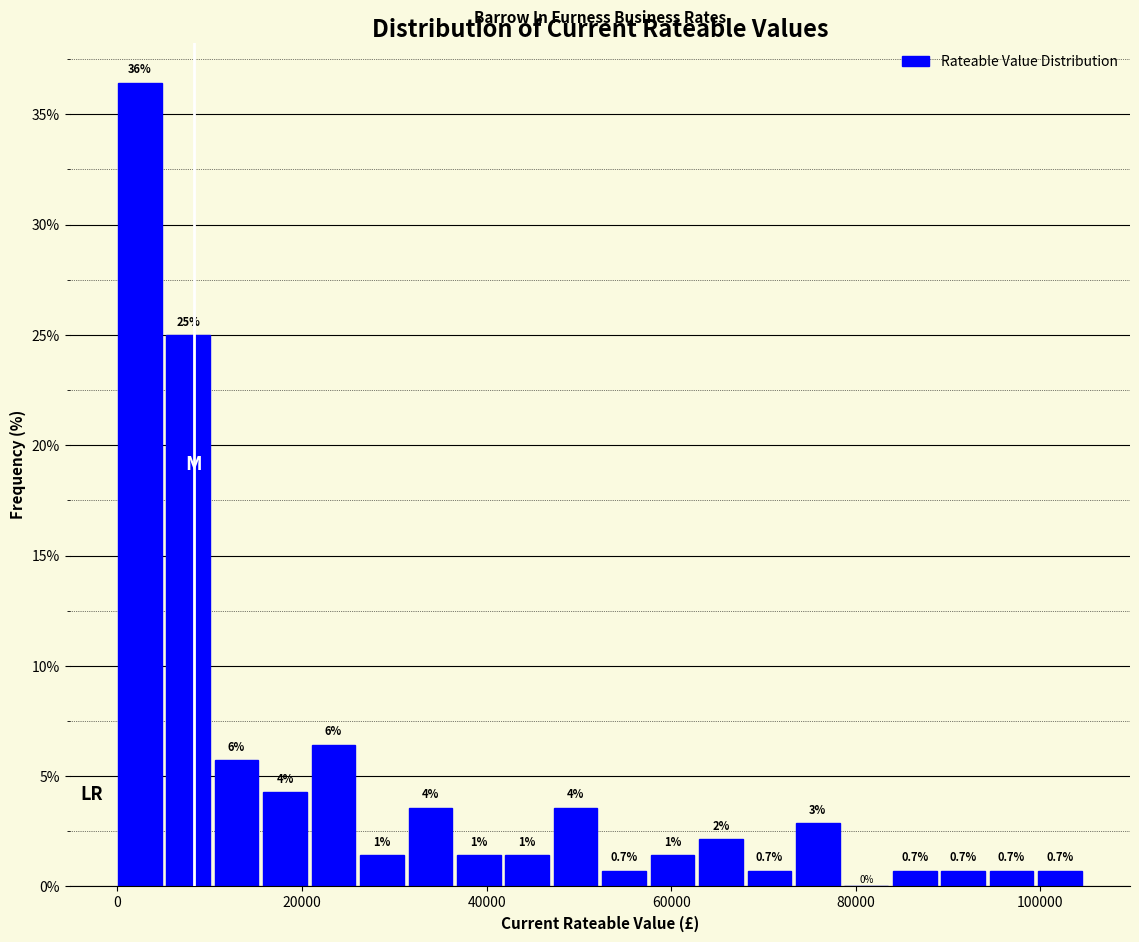

Around what value on the x-axis is the tallest bar? Give the approximate position of its centre, as read against the axis.

2000